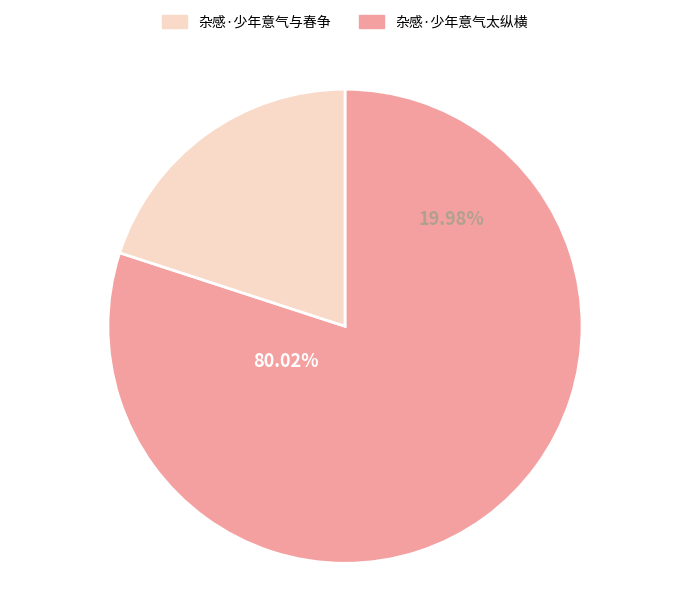

How many slices are in this pie chart?

2